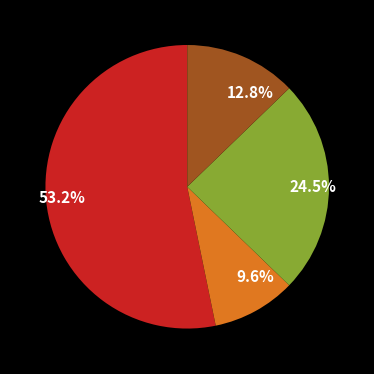

Is there a majority slice in this chart?

Yes